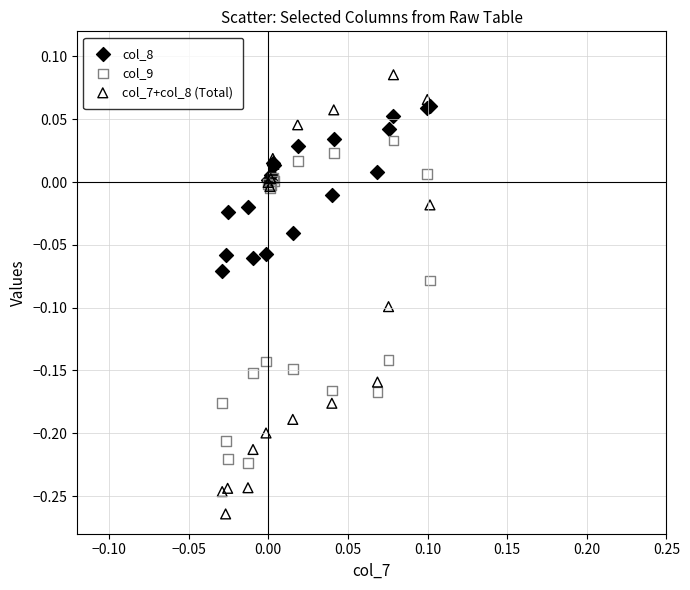

Which series has the largest Y range (max minus min)?

col_7+col_8 (Total)